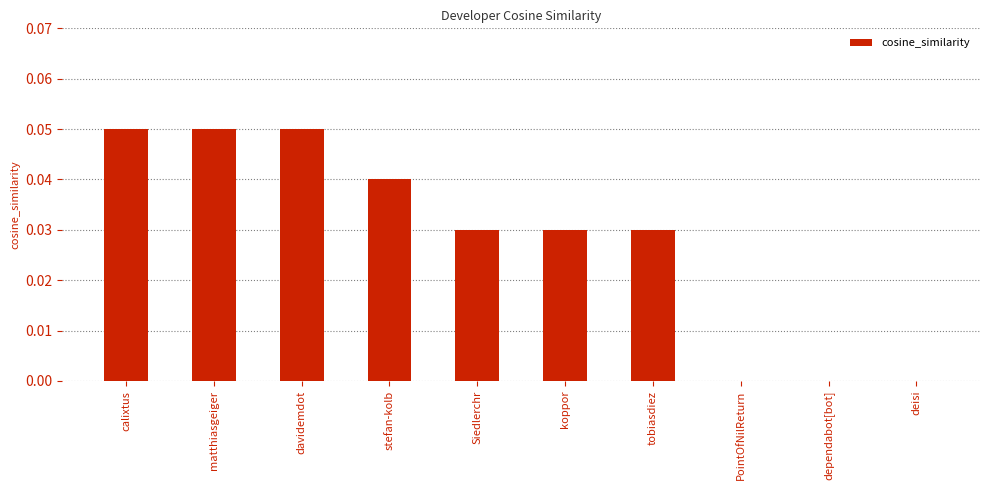

Which has a higher value, davidemdot or dependabot[bot]?

davidemdot